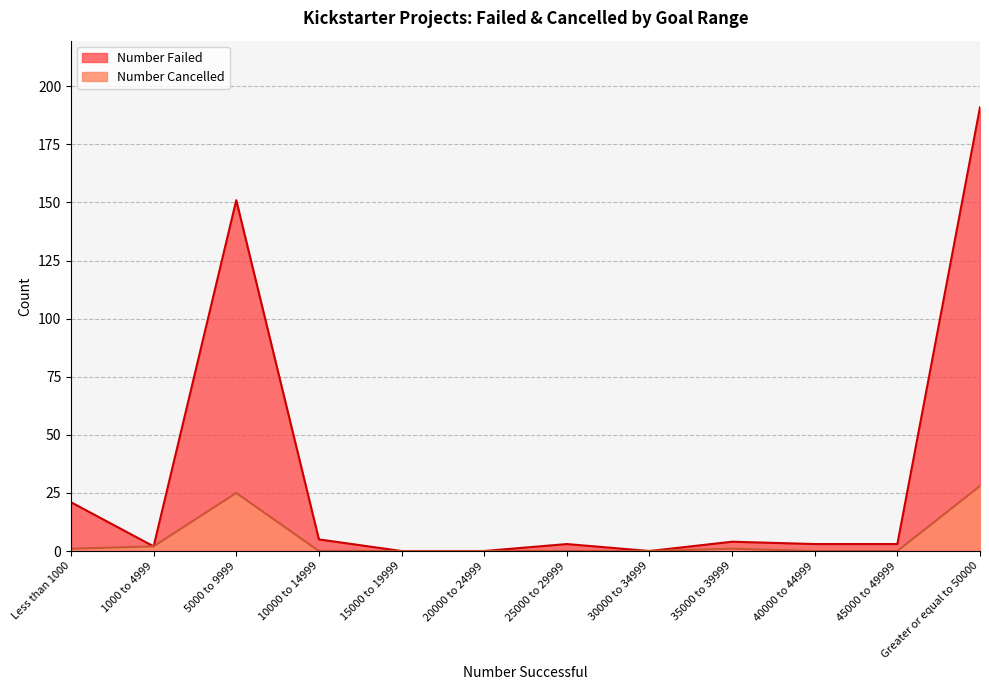

At which label does Number Cancelled reach its peak?

Greater or equal to 50000